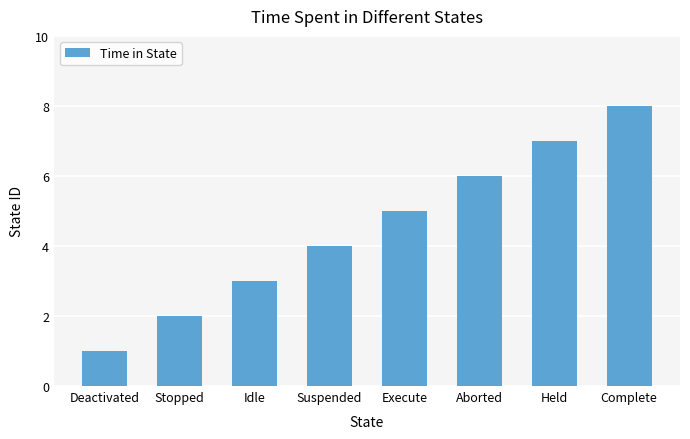

What is the value of the 8th bar from the left?

8